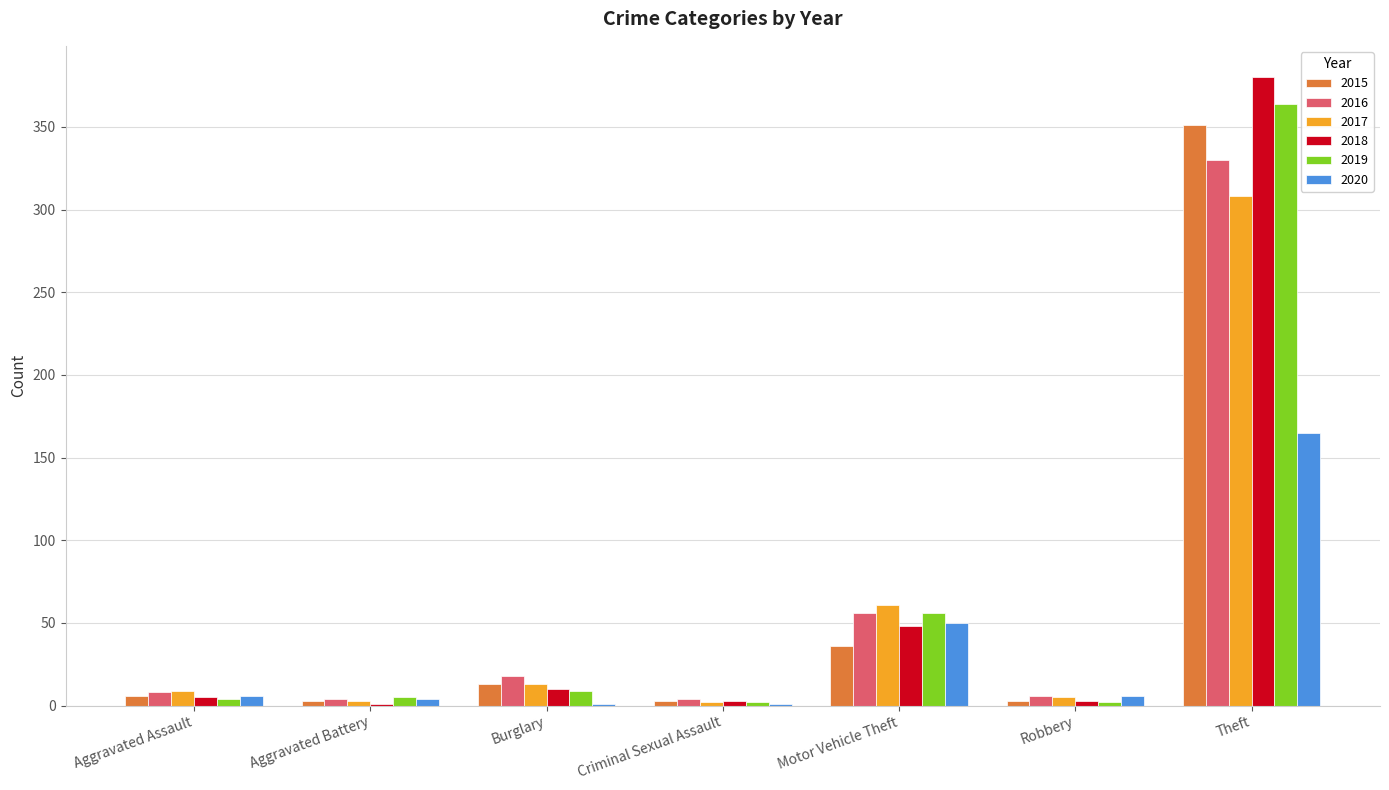

Which category has the highest value across all series?

Theft